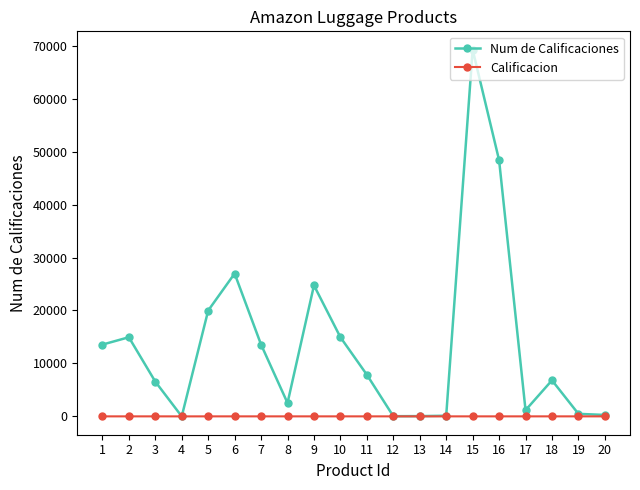

Is the value of Calificacion at 16 greater than the value of Num de Calificaciones at 11?

No